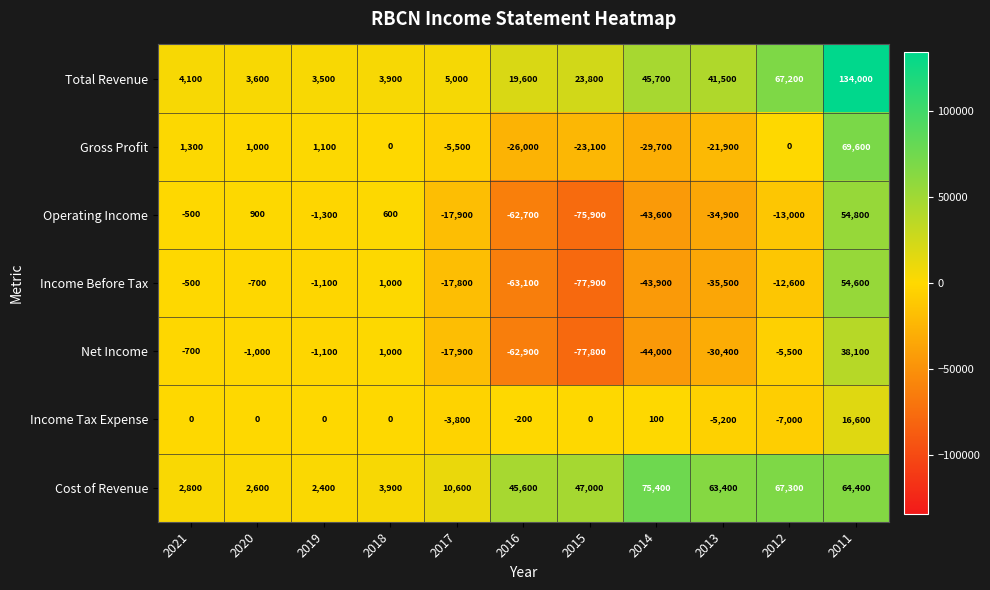

Which category has the highest value across all series?

2011